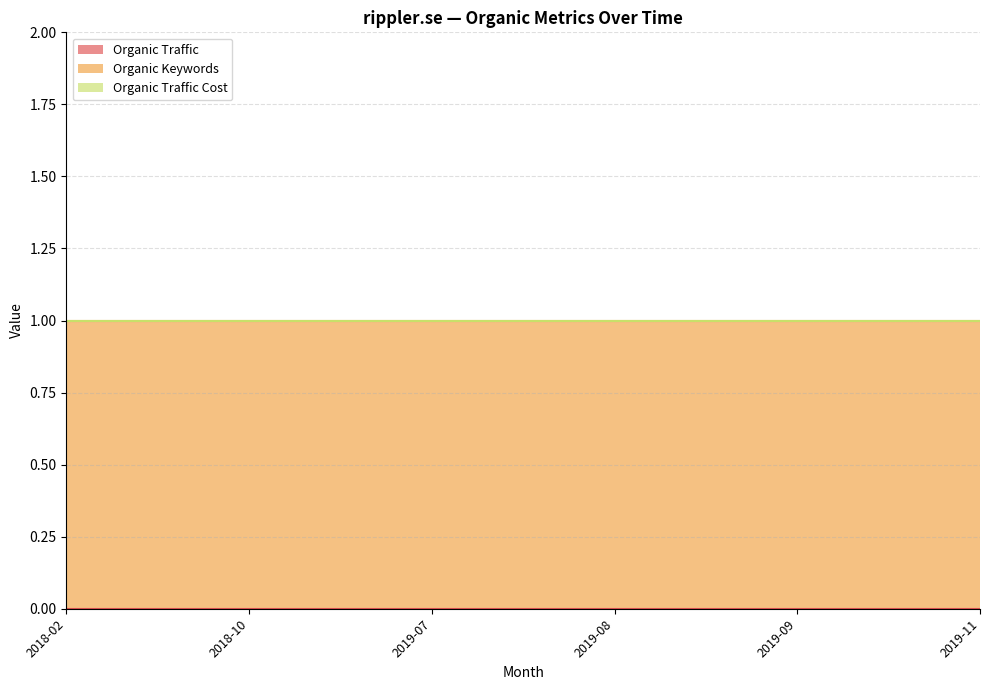

Reading left to right, transcribe all the data shown in this chart.

Organic Traffic: 2018-02=0	2018-10=0	2019-07=0	2019-08=0	2019-09=0	2019-11=0
Organic Keywords: 2018-02=1	2018-10=1	2019-07=1	2019-08=1	2019-09=1	2019-11=1
Organic Traffic Cost: 2018-02=0	2018-10=0	2019-07=0	2019-08=0	2019-09=0	2019-11=0